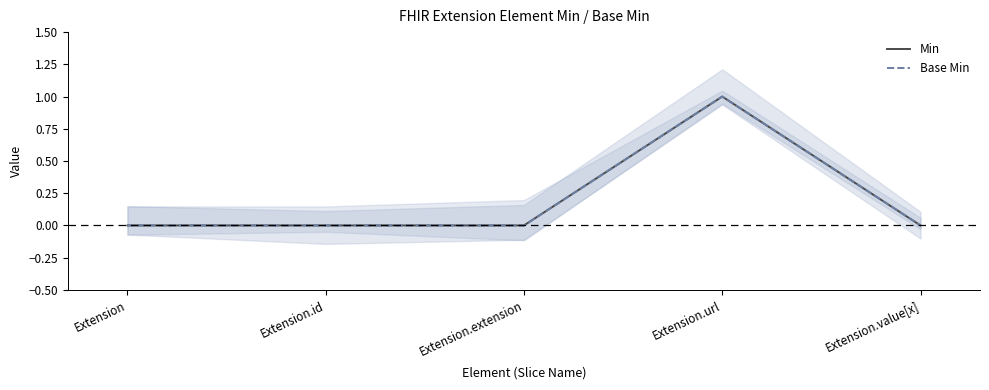

What position from the left is Extension?

1